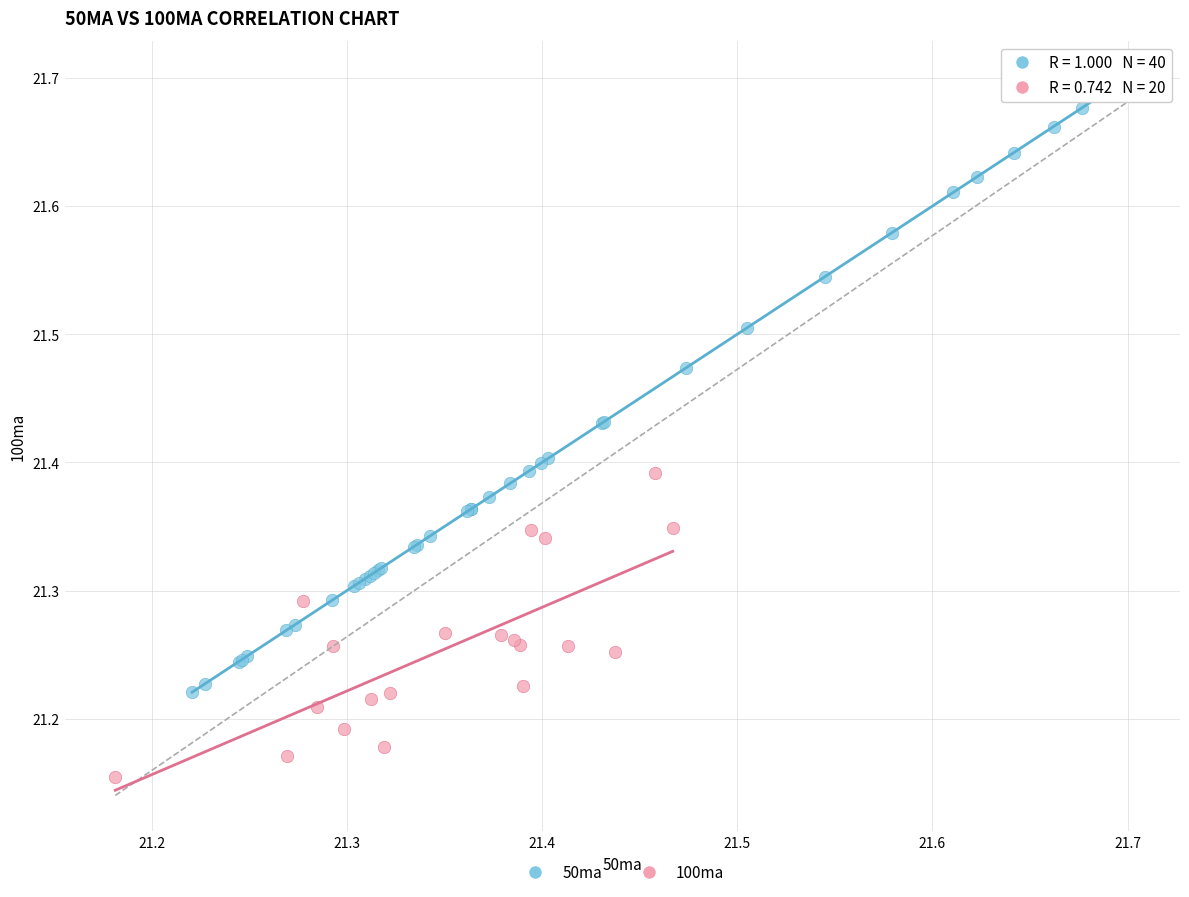

Which series contains the highest Y value?

50ma